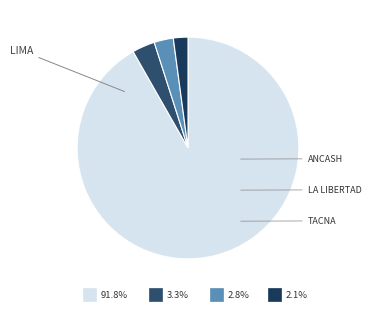

What is the smallest slice in the pie chart?

Tacna